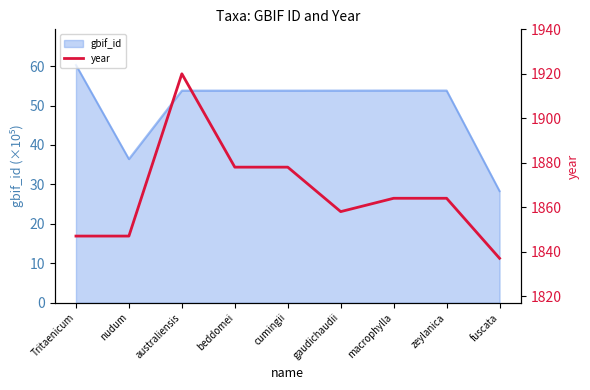

The value of gbif_id at zeylanica is 87.4. True or false?

False